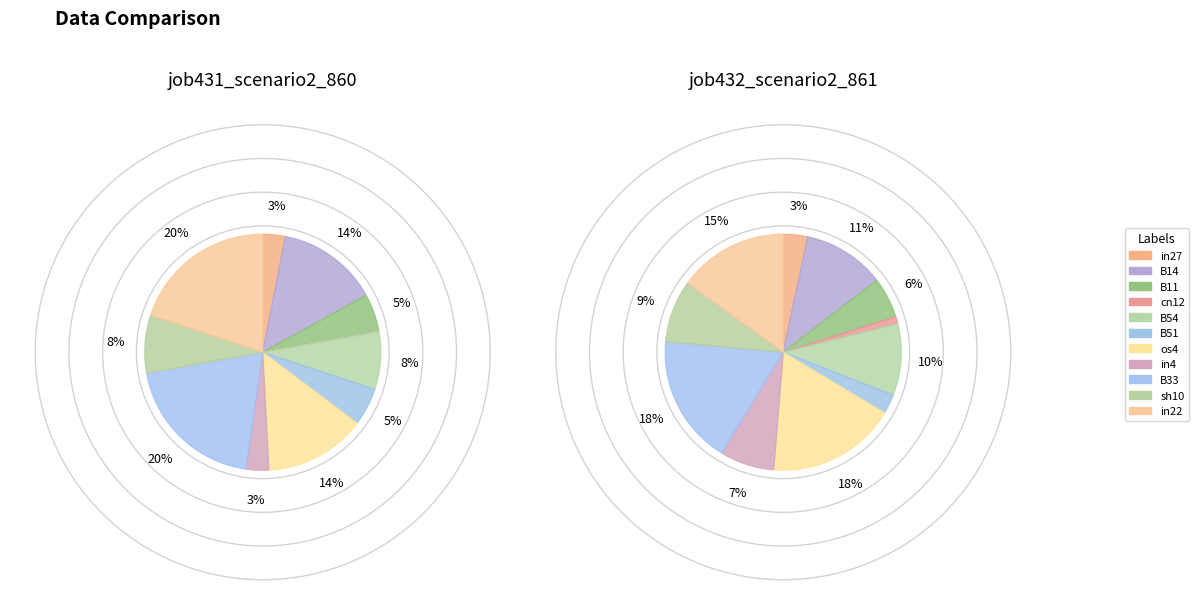

To the nearest percent, what portion does in22 represent?

20%